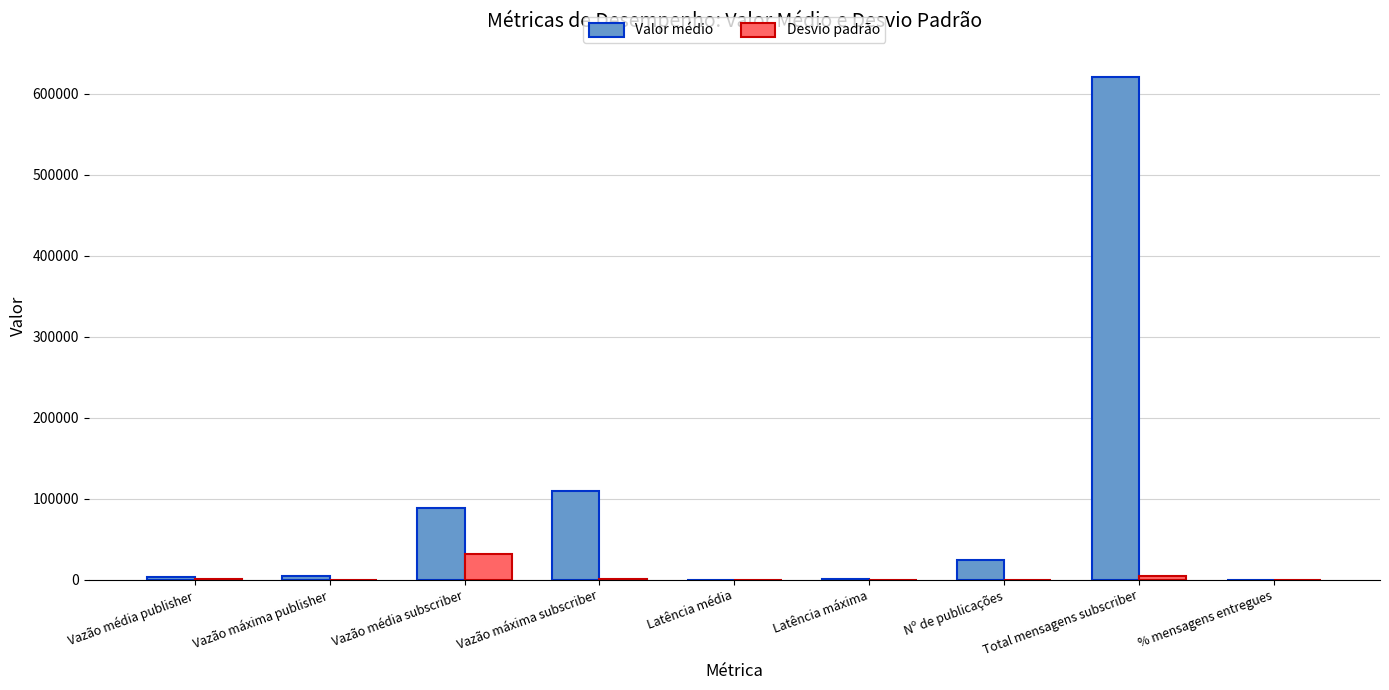

Which series changed the most between Vazão média publisher and Total mensagens subscriber?

Valor médio